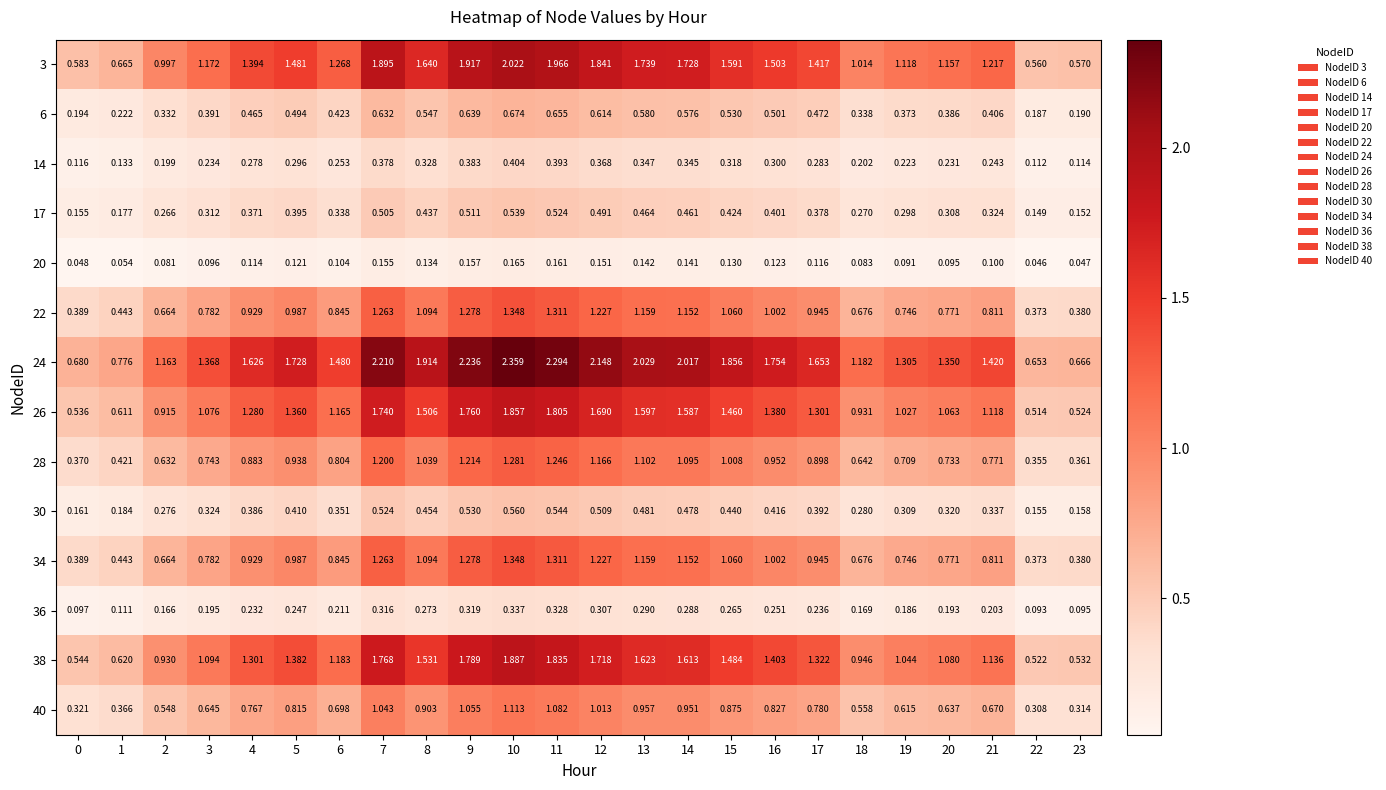

Which series changed the most between 20 and 23?

24